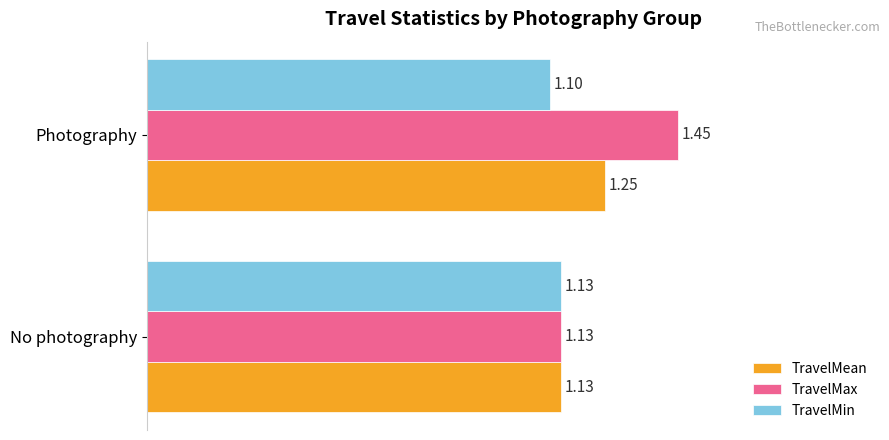

At which label is TravelMin closest to 1?

Photography